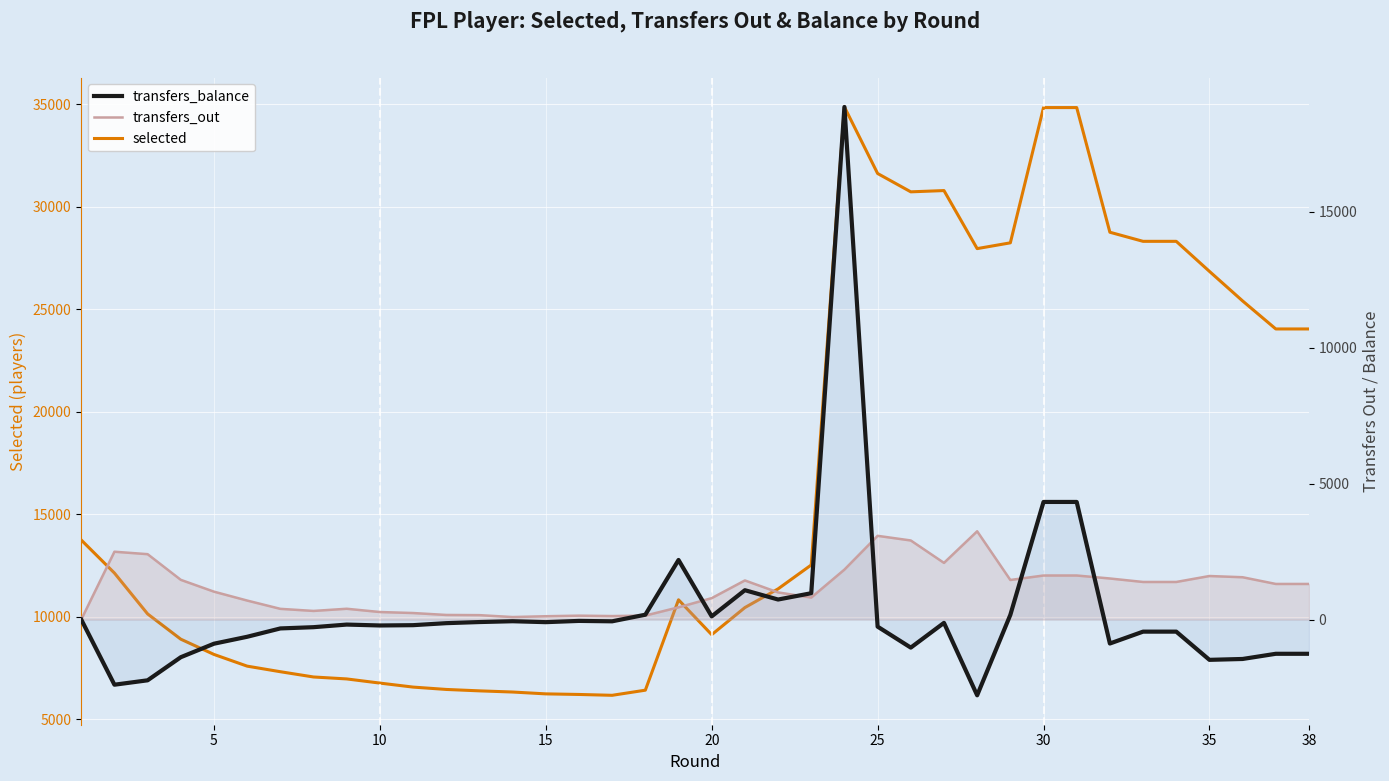

Reading left to right, list all the values displayed in this chart.

selected: 13736	12124	10130	8897	8153	7582	7310	7053	6958	6755	6560	6445	6376	6319	6229	6200	6159	6409	10819	9117	10439	11351	12518	34864	31618	30723	30785	27953	28235	34834	34834	28752	28308	28308	26843	25400	24033	24033
transfers_out: 0	2496	2406	1461	1026	699	394	317	397	277	240	169	162	92	122	143	128	146	450	788	1439	999	809	1839	3081	2910	2085	3248	1456	1621	1621	1511	1383	1383	1602	1557	1310	1310
transfers_balance: 0	-2398	-2236	-1386	-889	-634	-327	-281	-185	-218	-207	-133	-92	-62	-96	-50	-65	178	2192	117	1080	737	969	18864	-261	-1033	-122	-2788	172	4328	4328	-882	-445	-445	-1483	-1451	-1260	-1260